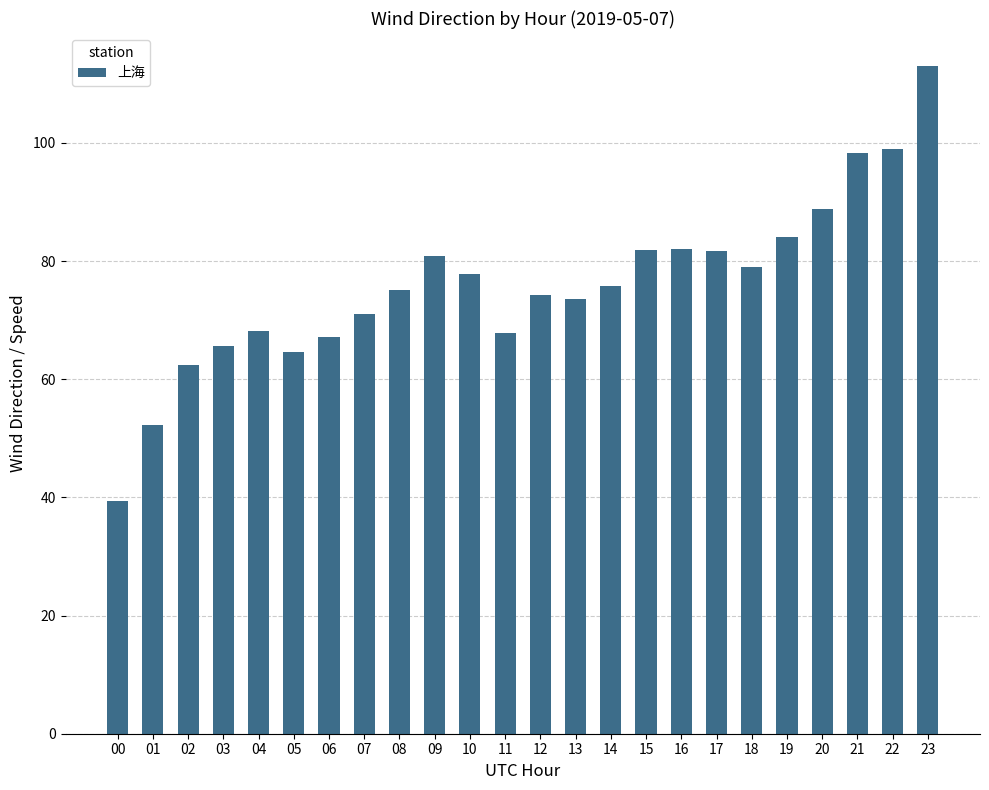

Count the number of data series in this chart.

1